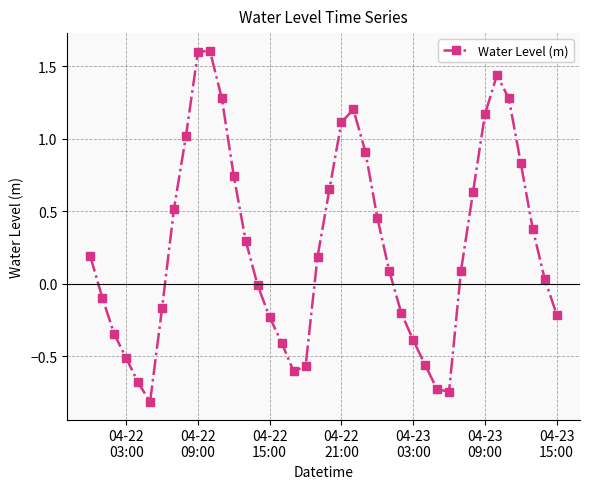

How many lines are shown in the chart?

1